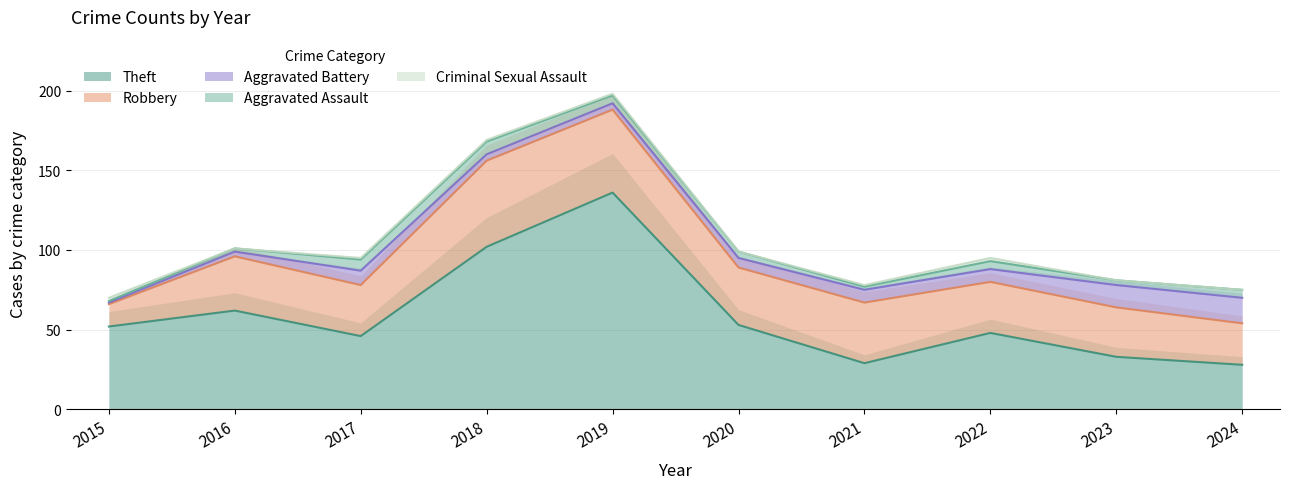

List the series in order of their peak value, highest first.

Theft, Robbery, Aggravated Battery, Aggravated Assault, Criminal Sexual Assault